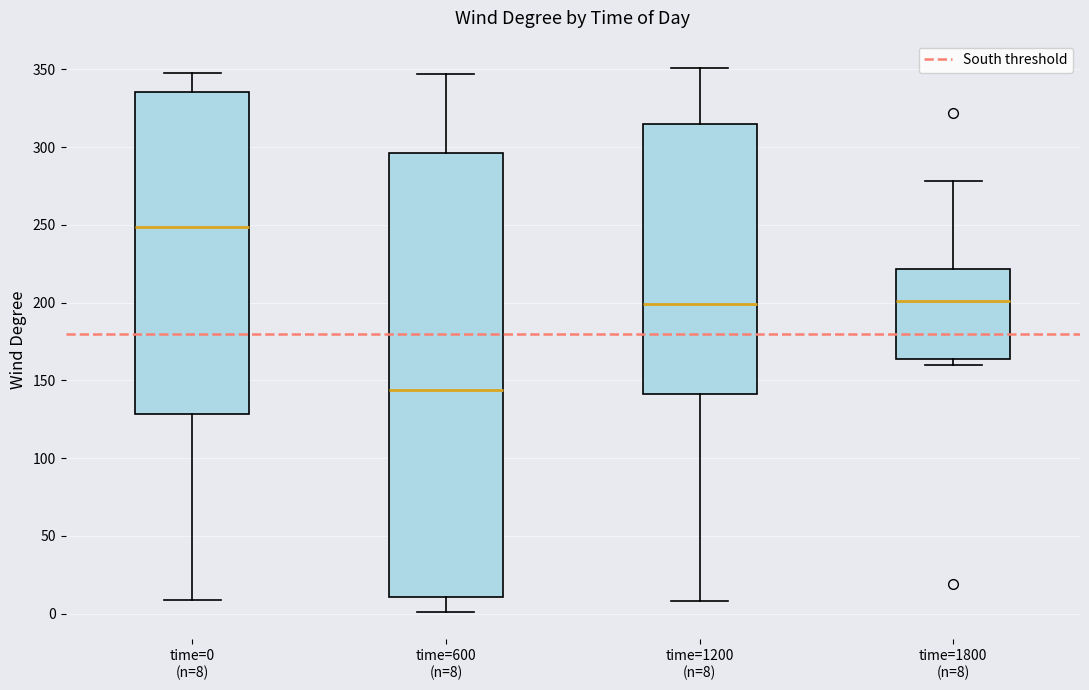

Reading left to right, read every box against the y-axis: the position of its median line, the range the box covers, and the ends of its whiskers. The values are not printed on the chart, so give them approximately, as read against the axis.

time=0 (n=8): median 250, box 130 to 335, whiskers 10 to 350
time=600 (n=8): median 145, box 10 to 295, whiskers 0 to 345
time=1200 (n=8): median 200, box 140 to 315, whiskers 10 to 350
time=1800 (n=8): median 200, box 165 to 220, whiskers 160 to 280